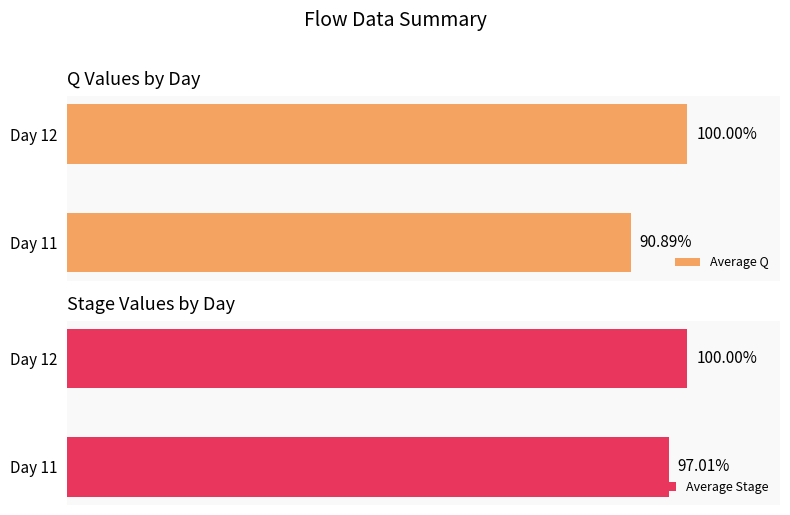

What is the greatest value displayed?

100.0